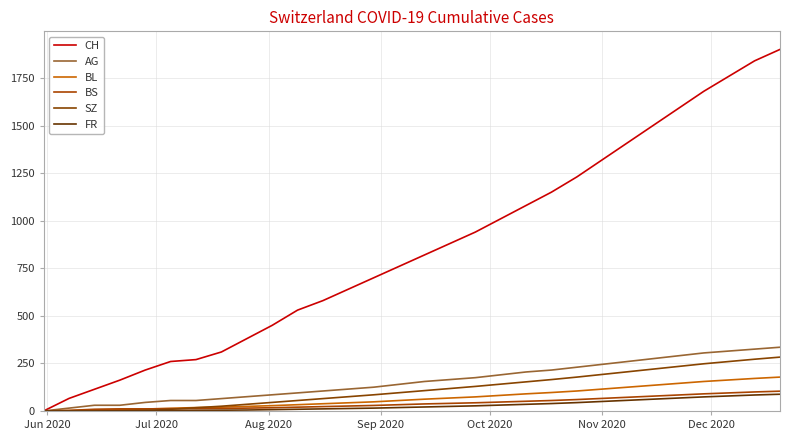

At how many categories does at least one series exceed 1401?

7